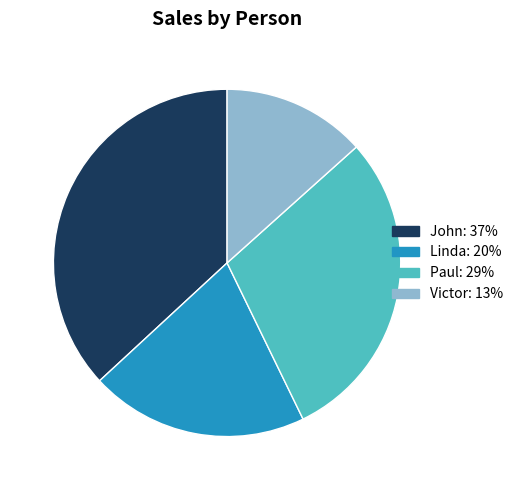

Rank the categories by value from lowest to highest.

Victor, Linda, Paul, John